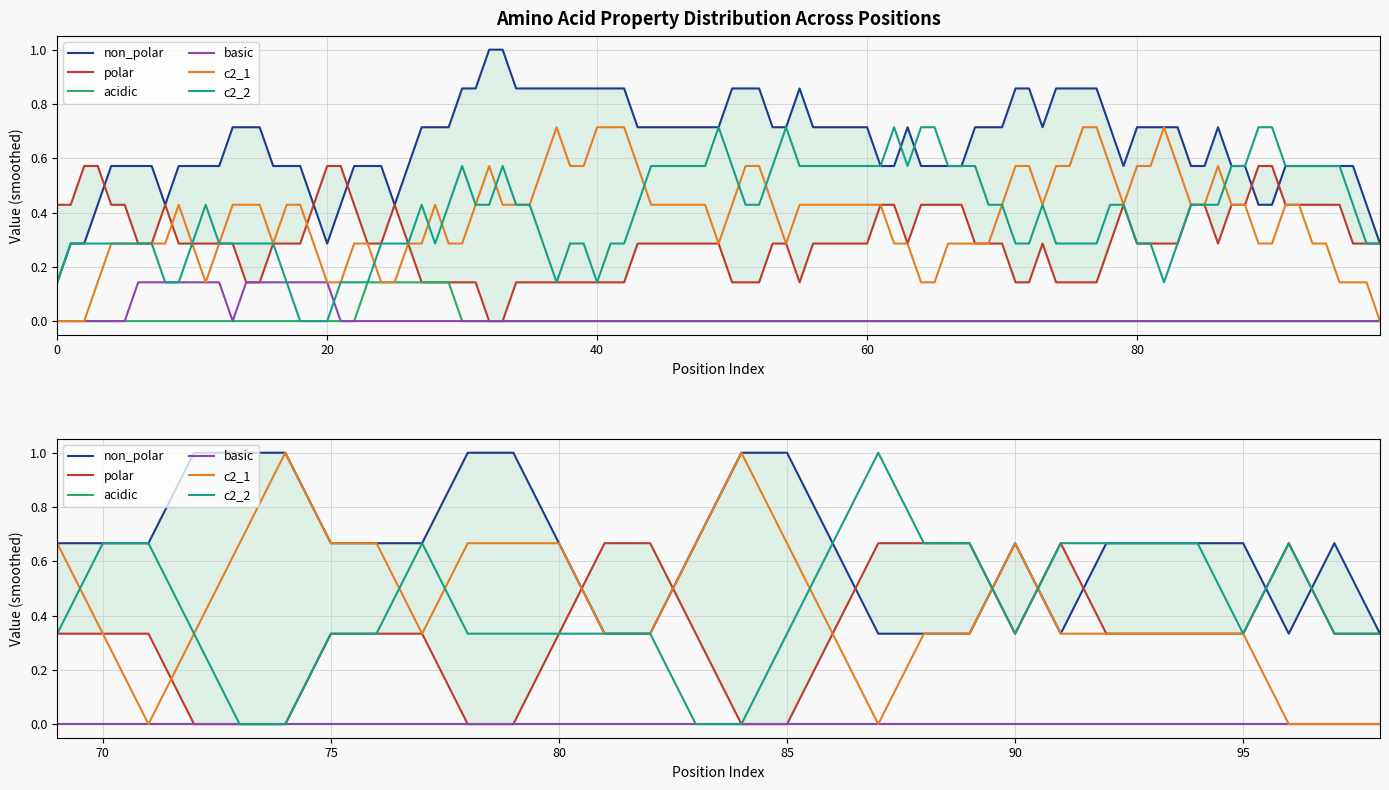

True or false: acidic has more than 1 points higher than both neighbors.

False